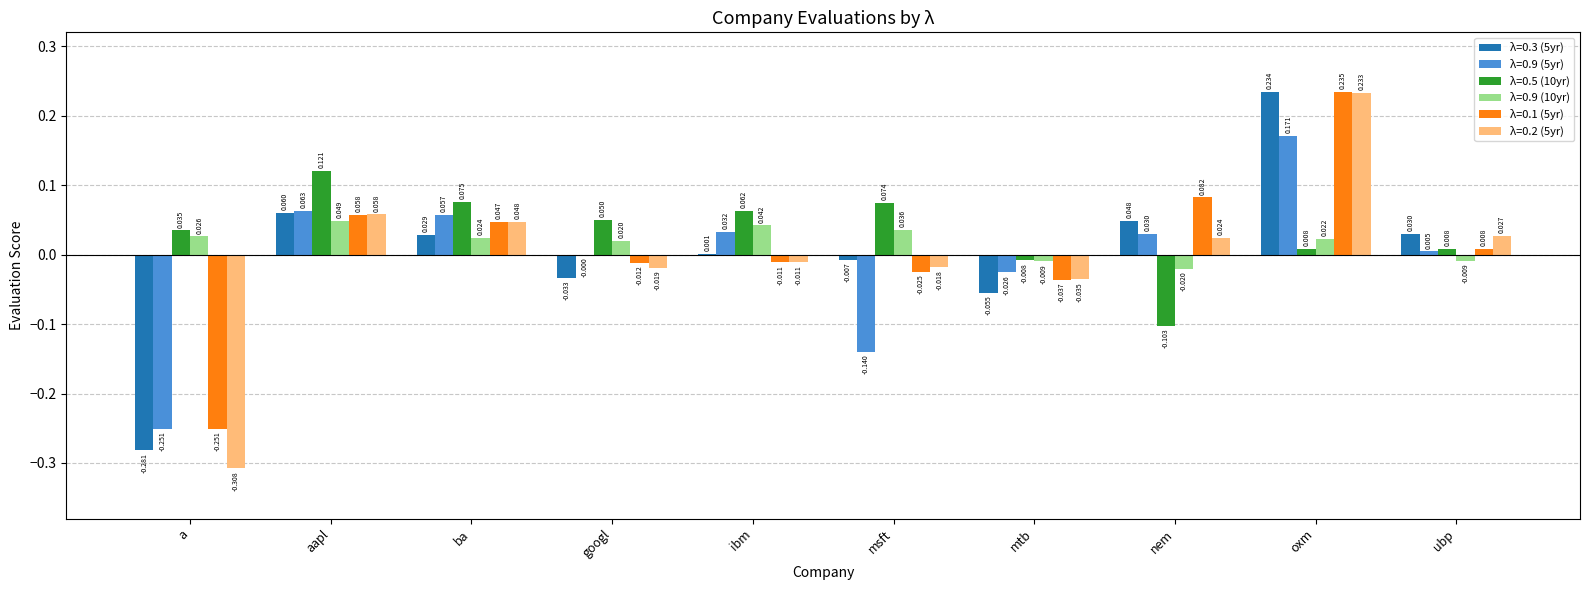

Where does the λ=0.3 (5yr) series first go above 0?

aapl